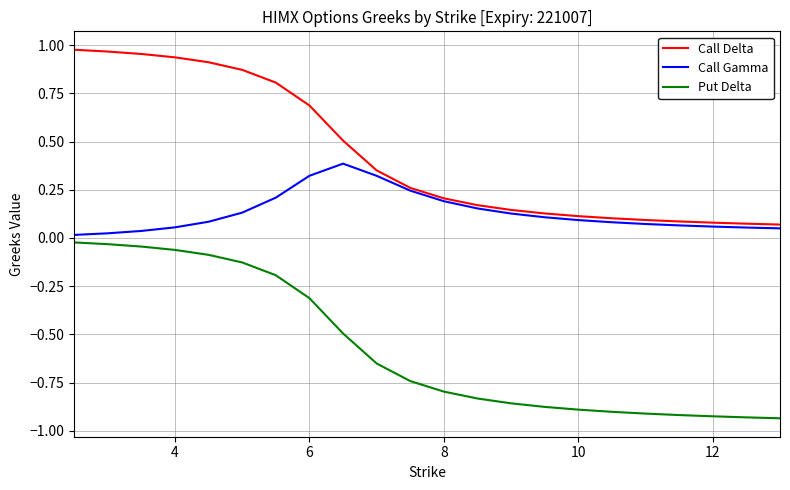

True or false: Call Delta and Put Delta cross at least once.

False